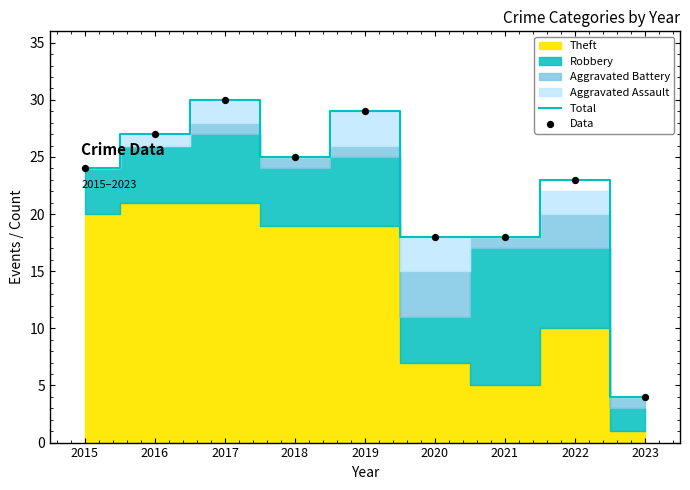

At which label does Total reach its minimum?

2023